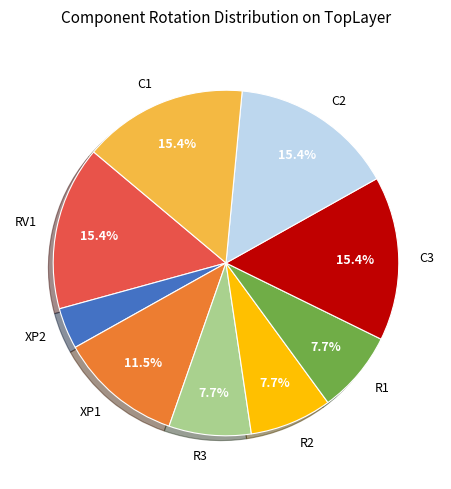

To the nearest percent, what is the combined percentage of C2 and XP1?

27%